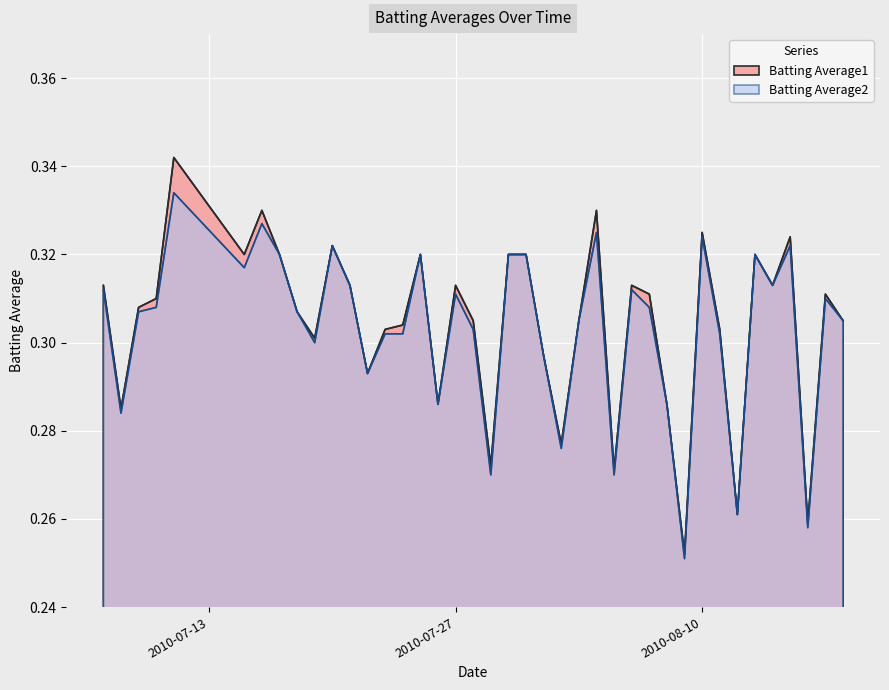

What is the smallest value displayed?

0.3